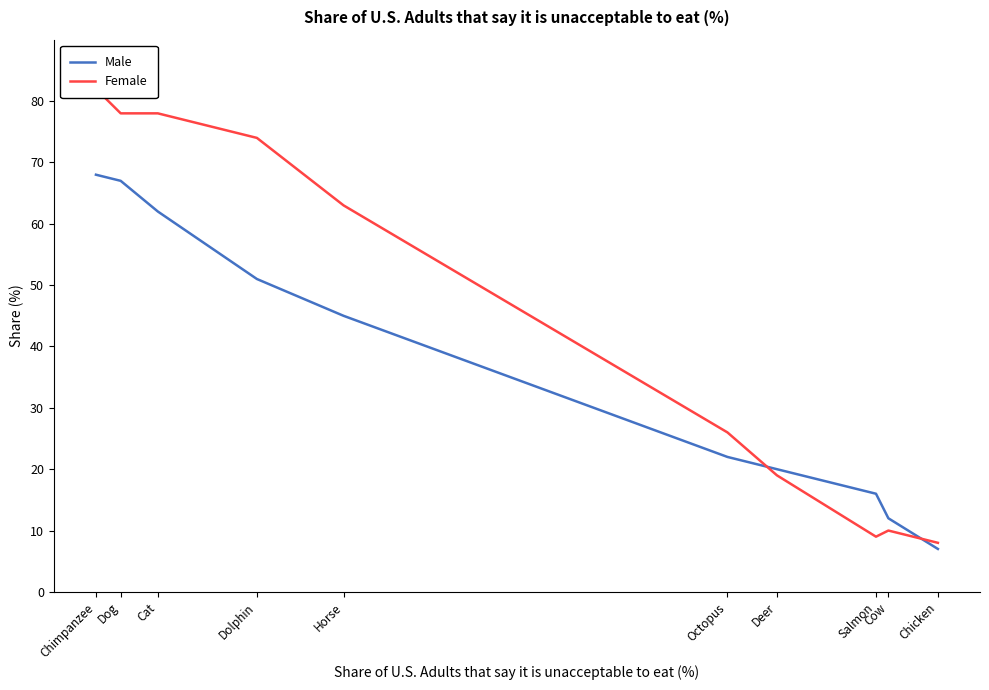

What is the difference between the maximum and minimum values in the Male series?

61